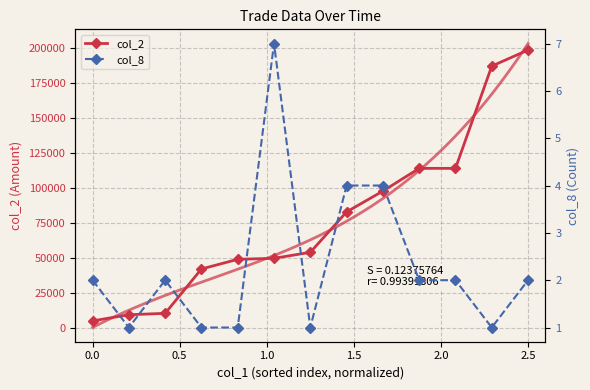

True or false: col_2 has more than 2 interior local peaks.

False